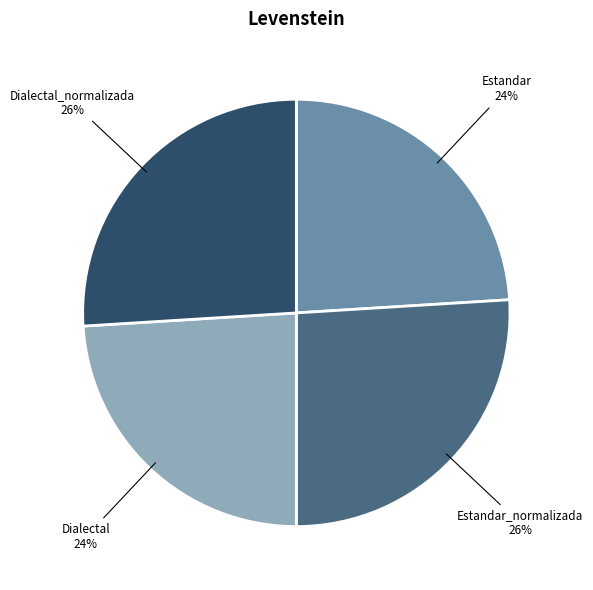

Is there a majority slice in this chart?

No